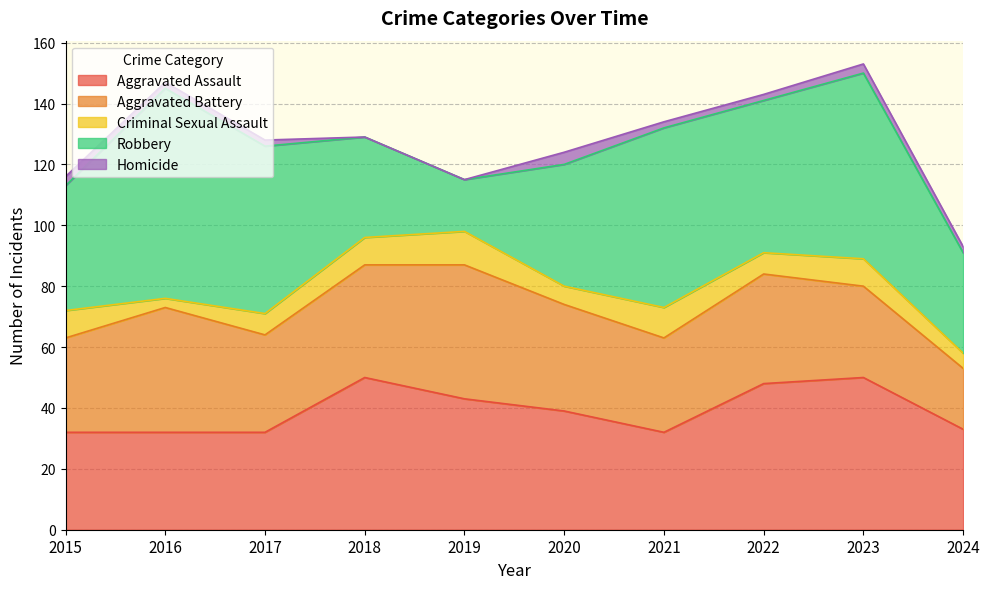

Where is the first local maximum for Robbery?

2016